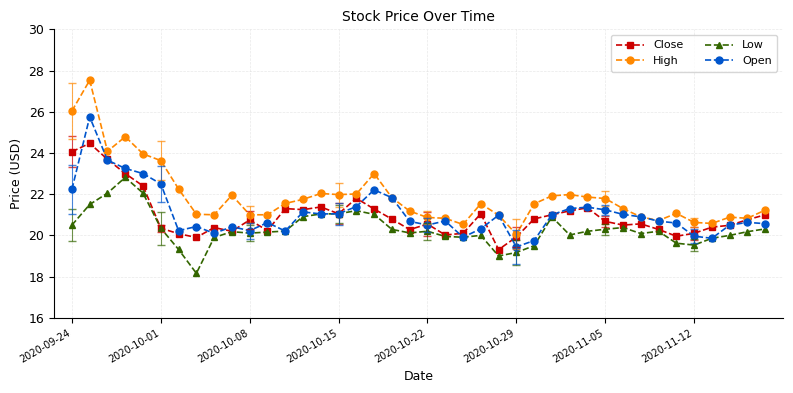

True or false: High has more than 0 points higher than both neighbors.

True